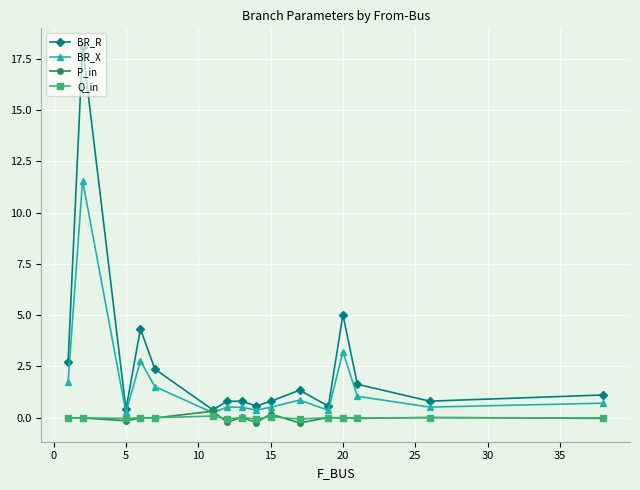

True or false: BR_R has more than 1 points higher than both neighbors.

True